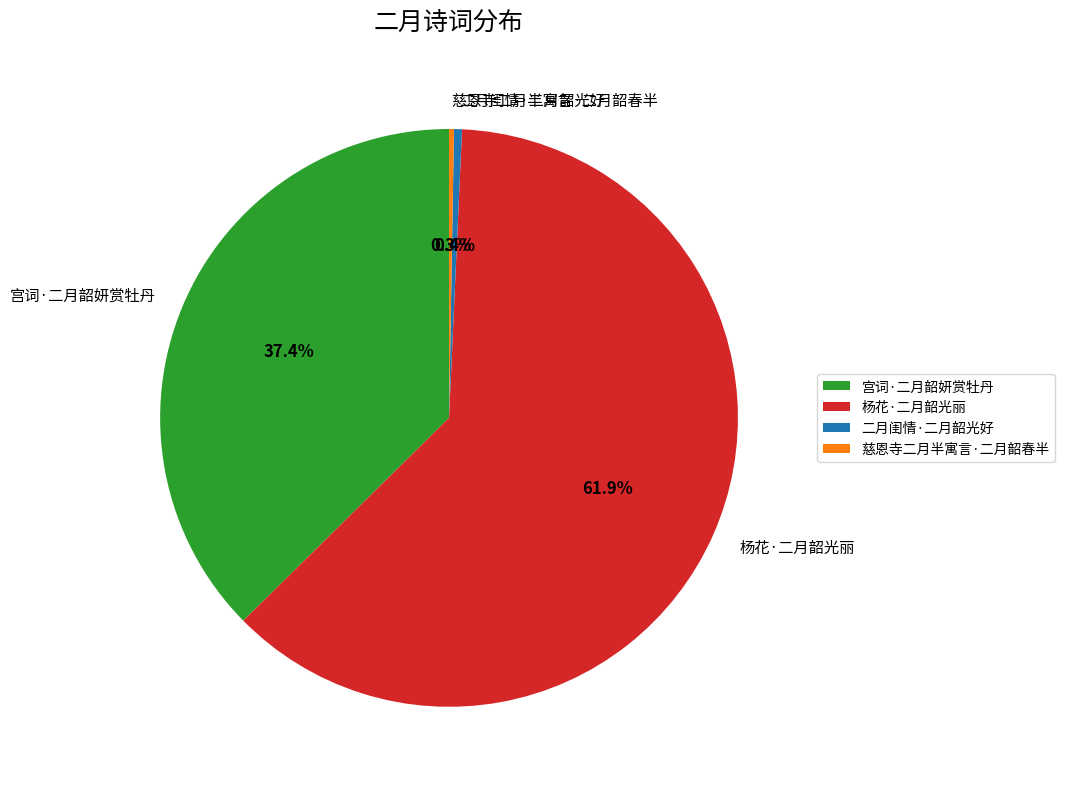

What is the largest slice in the pie chart?

杨花·二月韶光丽